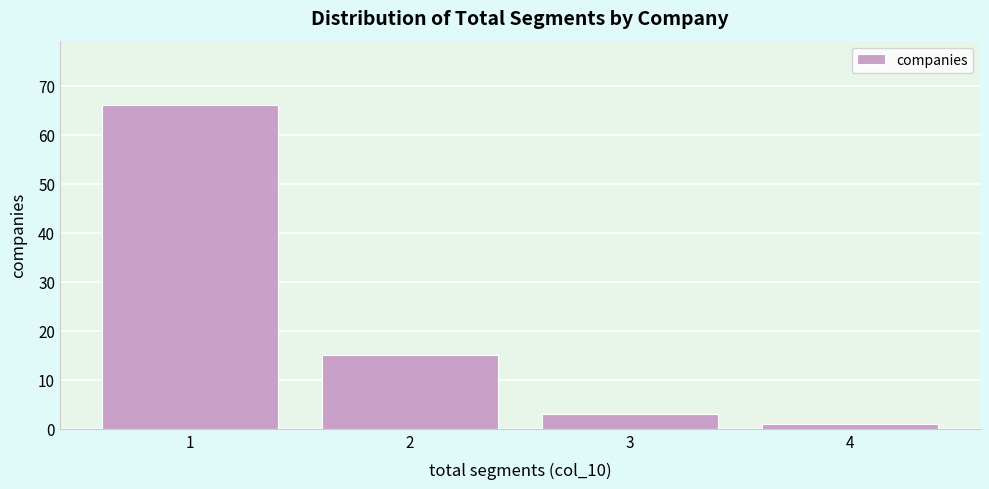

How tall is the bar that spans 3.5 to 4.5 on the x-axis? The values are not printed on the chart, so give them approximately, as read against the axis.

1